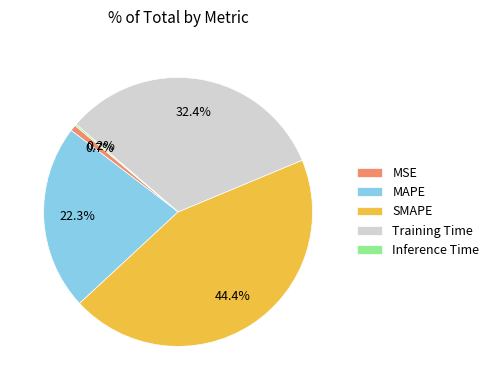

Does MAPE account for over 50% of the chart?

No